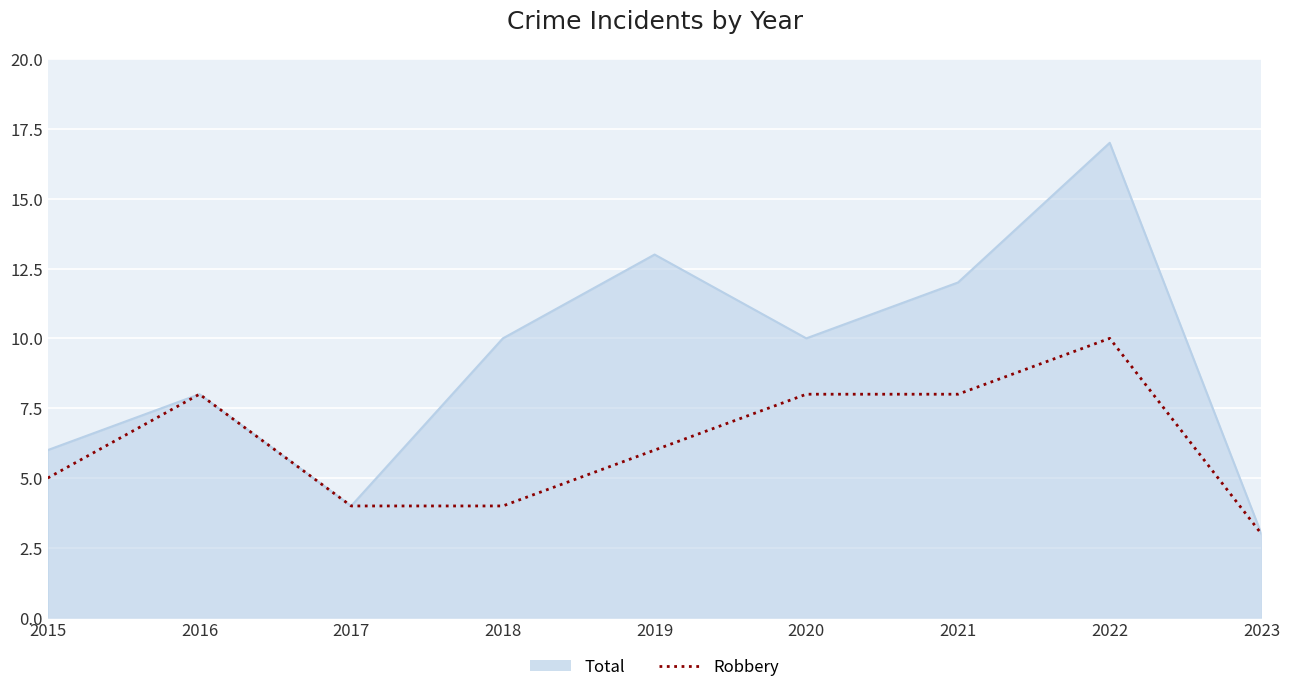

What is the greatest value displayed?

17